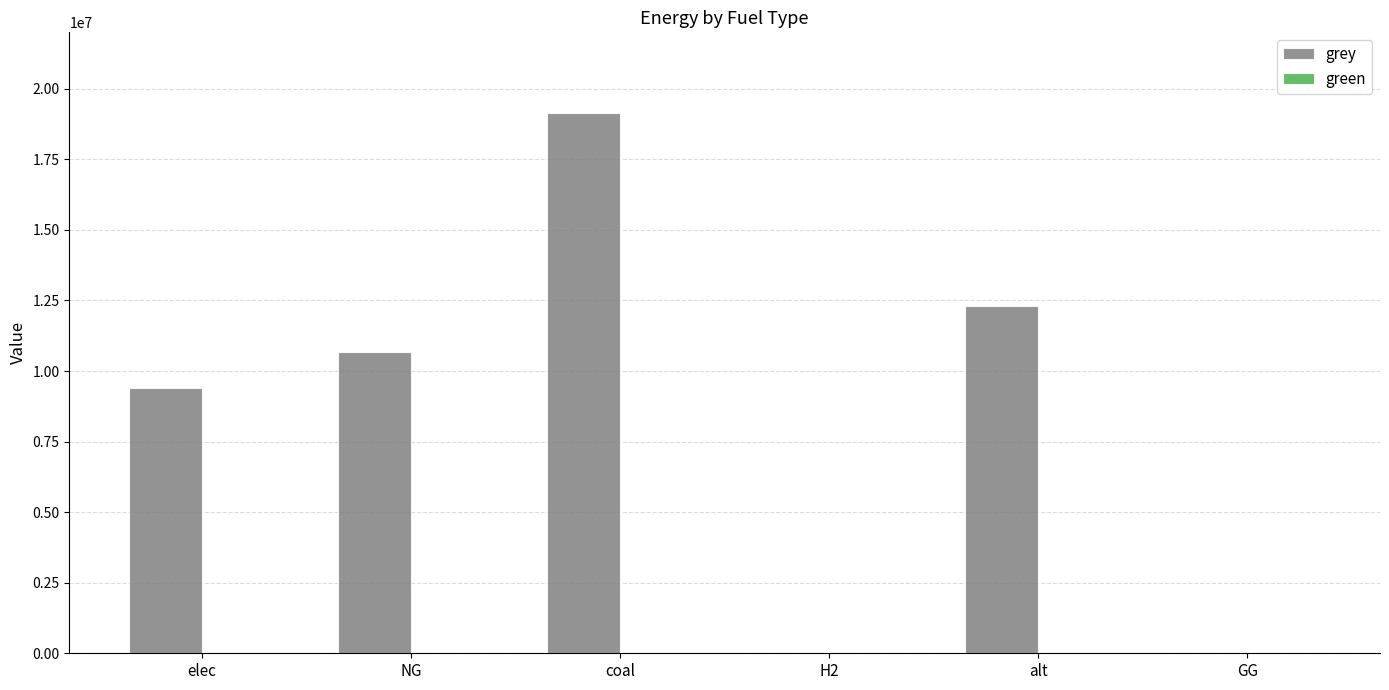

What is the sum of all values?

51516533.5